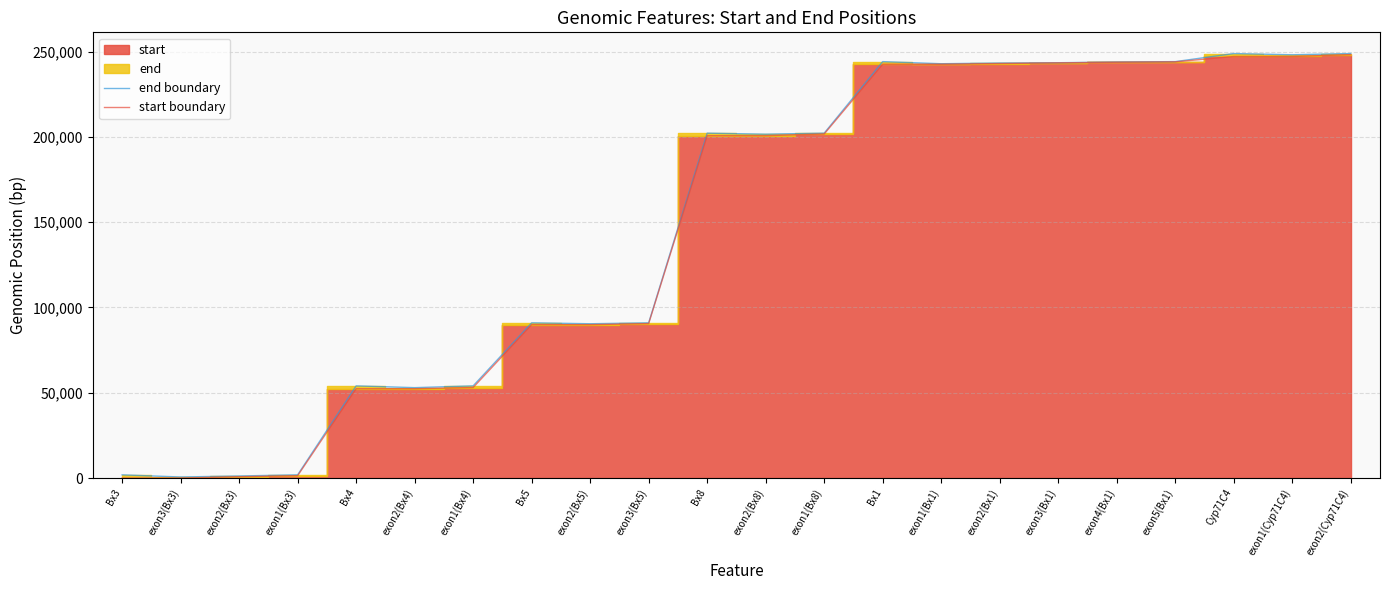

True or false: start boundary has a value of 52378 at Bx4.

True